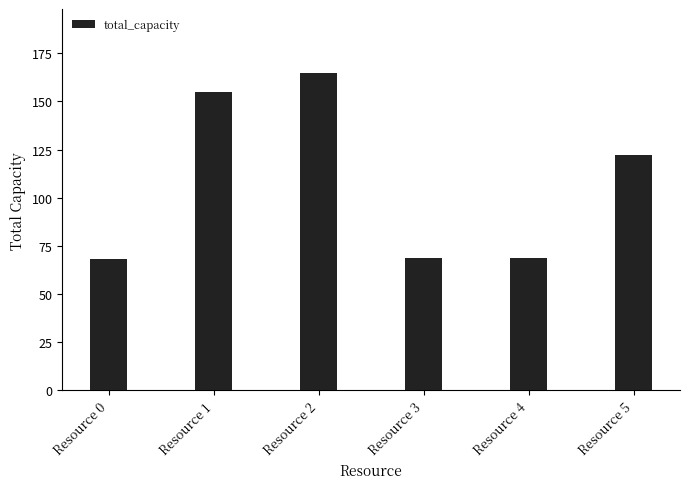

What is the minimum value shown in the chart?

68